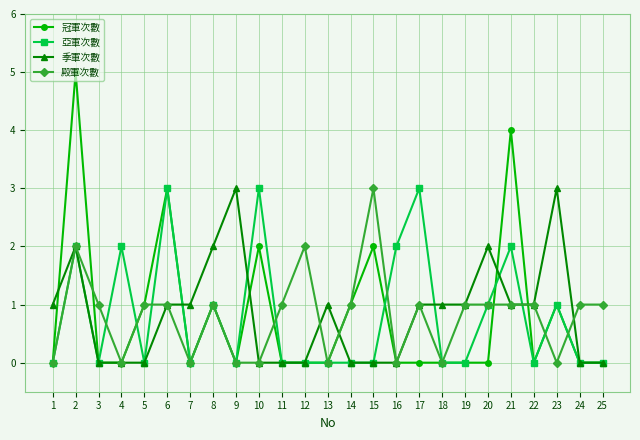

Is the value of 季軍次數 at 13 greater than the value of 冠軍次數 at 22?

Yes